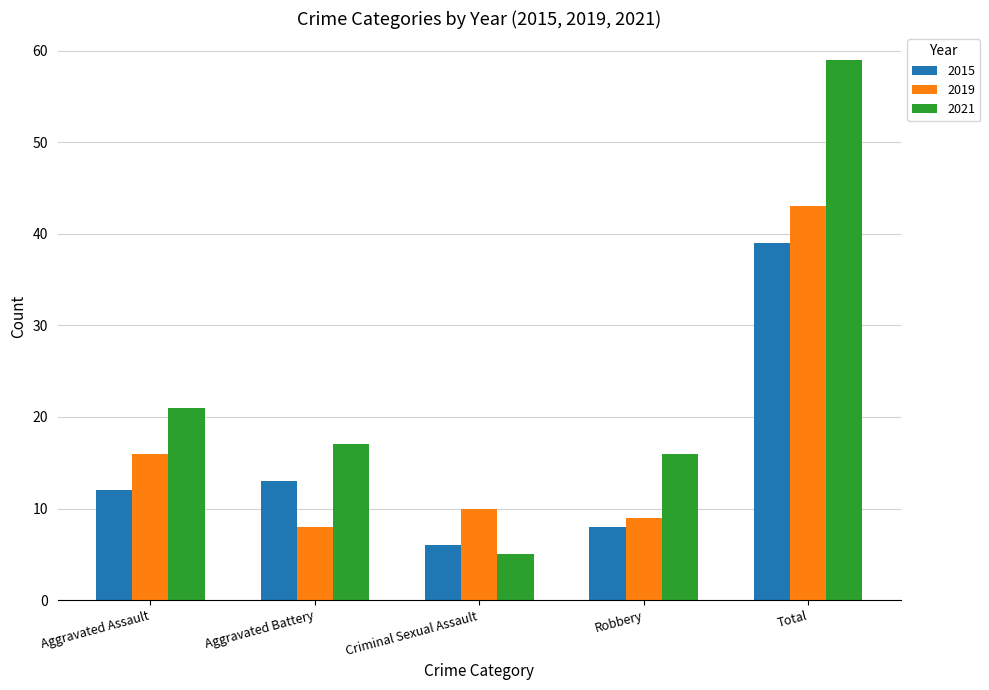

How many bars are there in total?

15